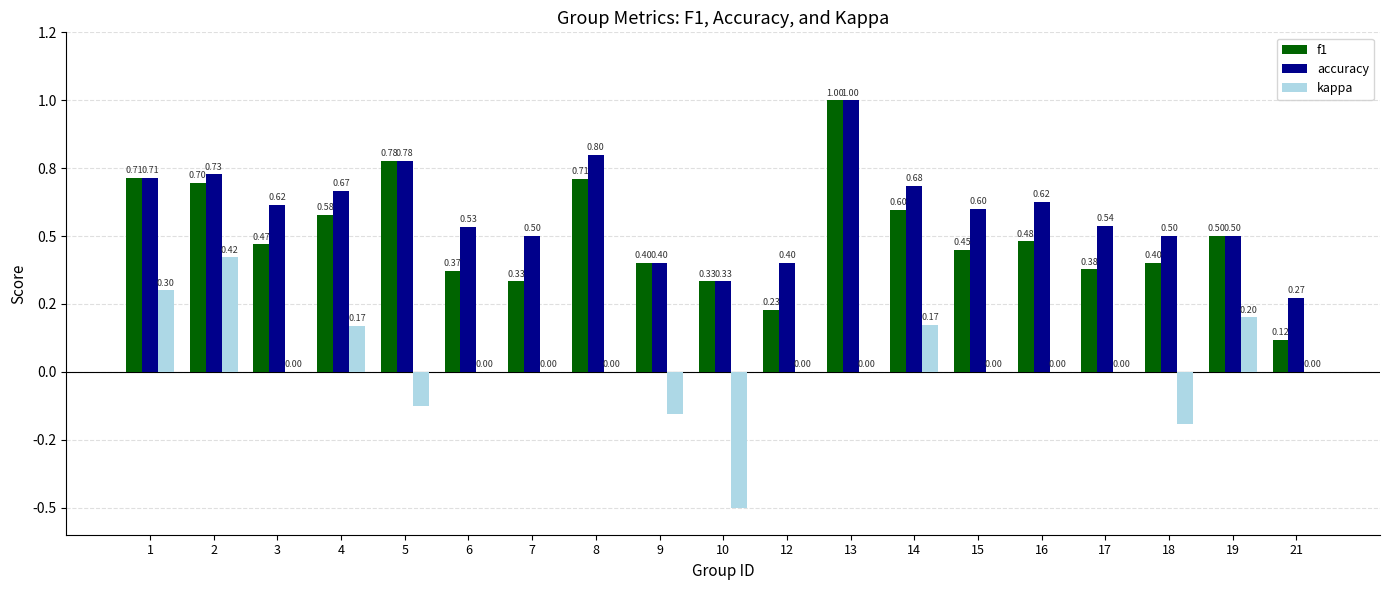

True or false: accuracy has a value of 0.4 at 12.

True